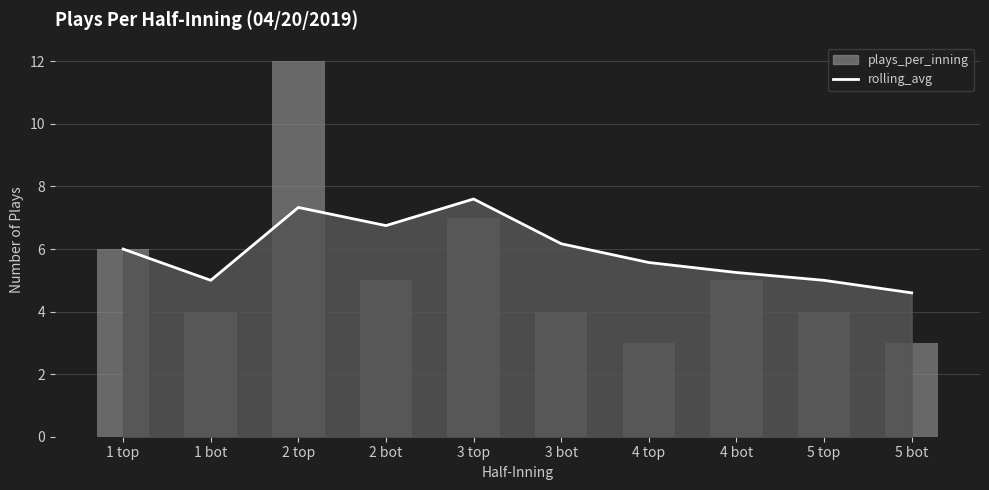

Reading left to right, list all the values displayed in this chart.

rolling_avg: 6.0	5.0	7.3	6.8	7.6	6.2	5.6	5.2	5.0	4.6
plays_per_inning: 6.0	4.0	12.0	5.0	7.0	4.0	3.0	5.0	4.0	3.0